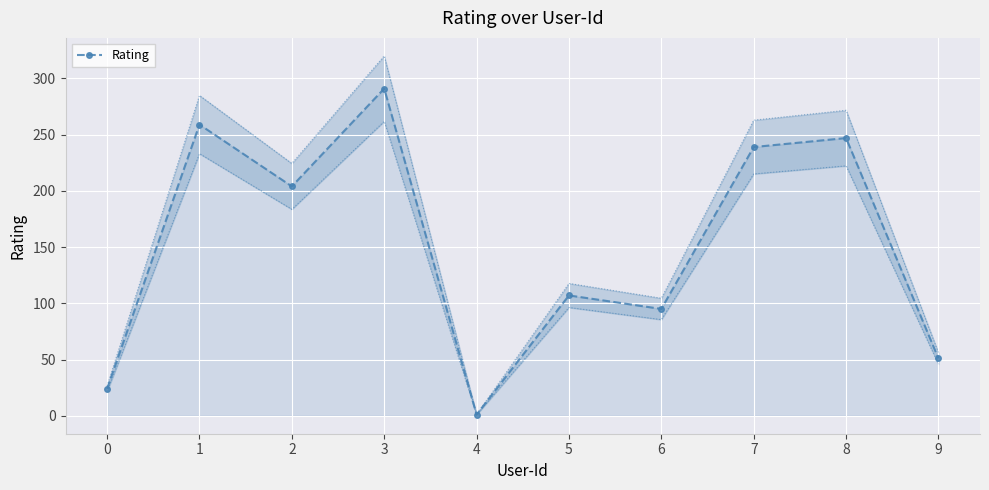

At which category does the data reach its first local peak?

1